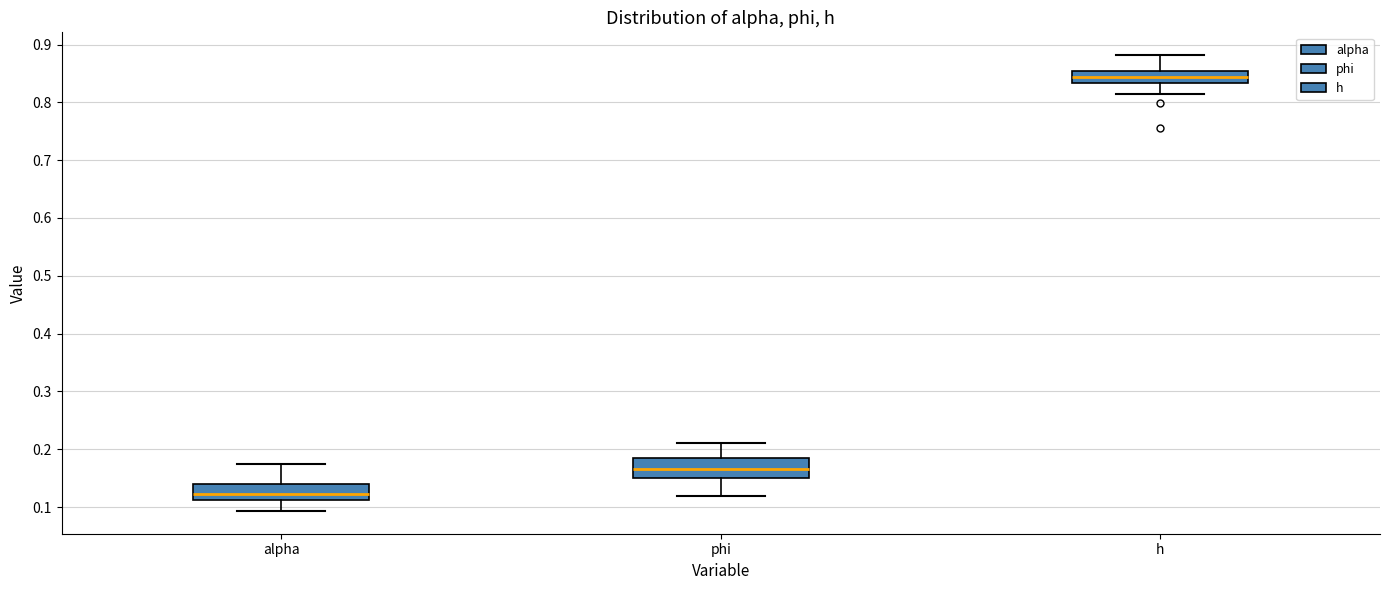

Reading left to right, read every box against the y-axis: the position of its median line, the range the box covers, and the ends of its whiskers. The values are not printed on the chart, so give them approximately, as read against the axis.

alpha: median 0.12, box 0.11 to 0.14, whiskers 0.09 to 0.17
phi: median 0.17, box 0.15 to 0.18, whiskers 0.12 to 0.21
h: median 0.84, box 0.83 to 0.85, whiskers 0.81 to 0.88